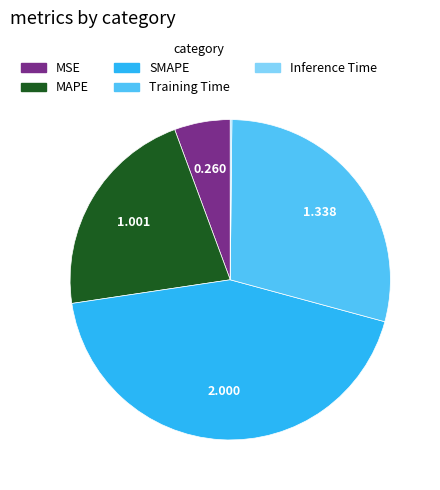

Does MAPE account for over 50% of the chart?

No